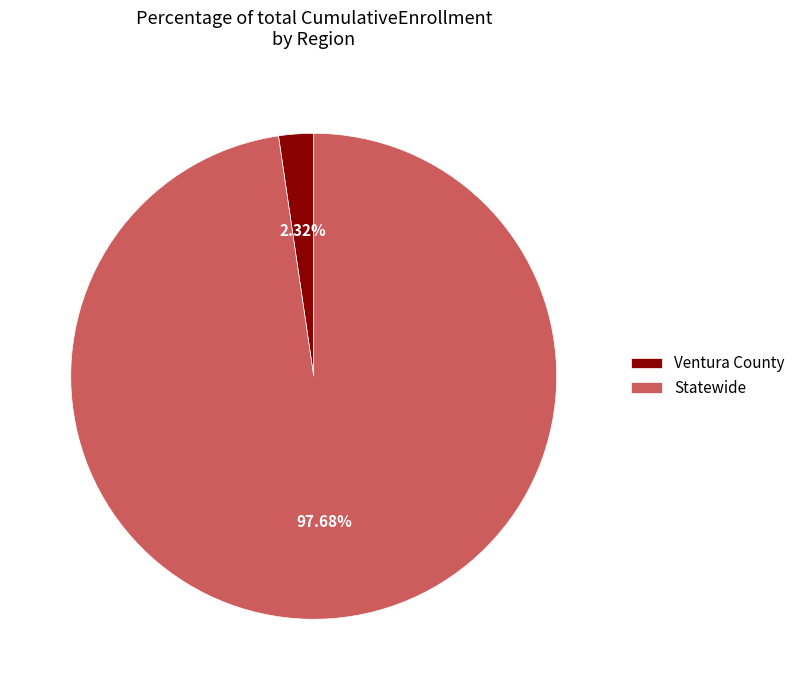

To the nearest percent, what percentage of the pie is Statewide?

98%